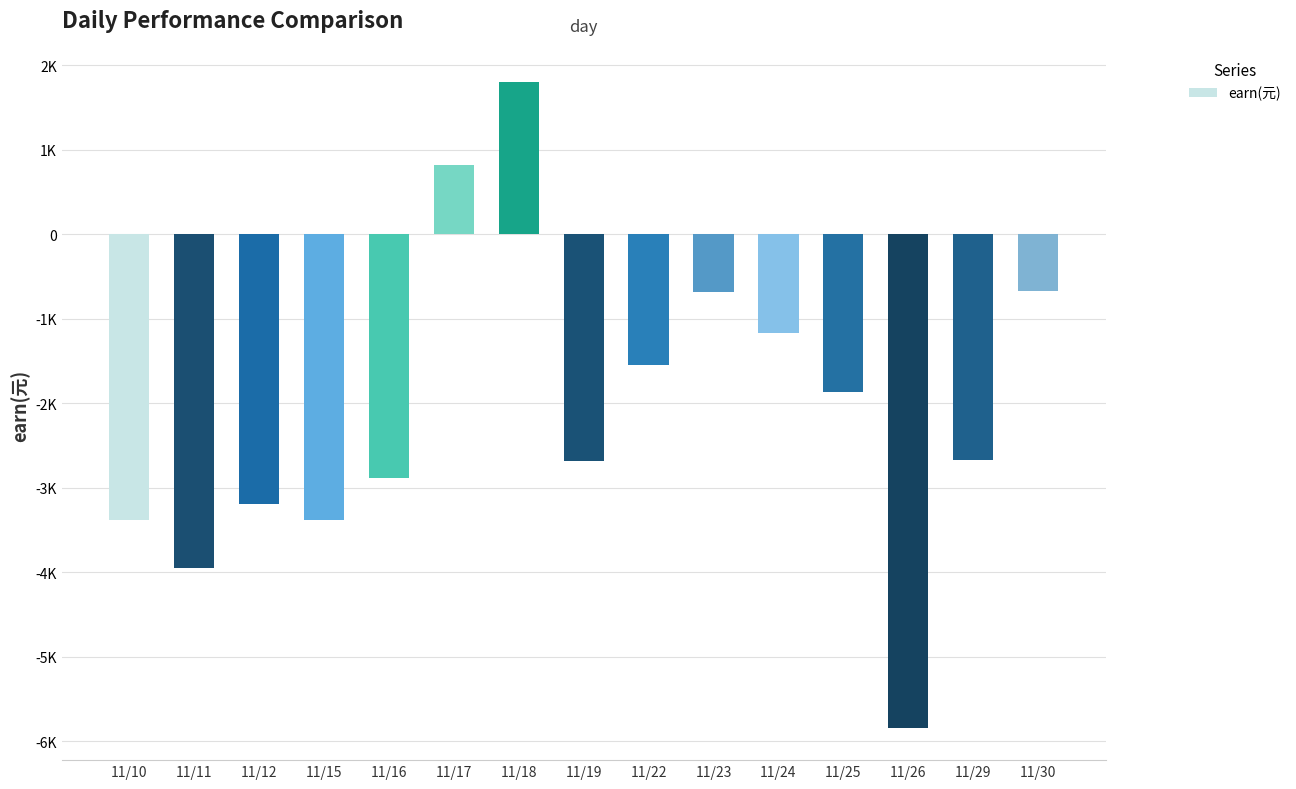

What is the change in value from 11/24 to 11/26?

-4669.1